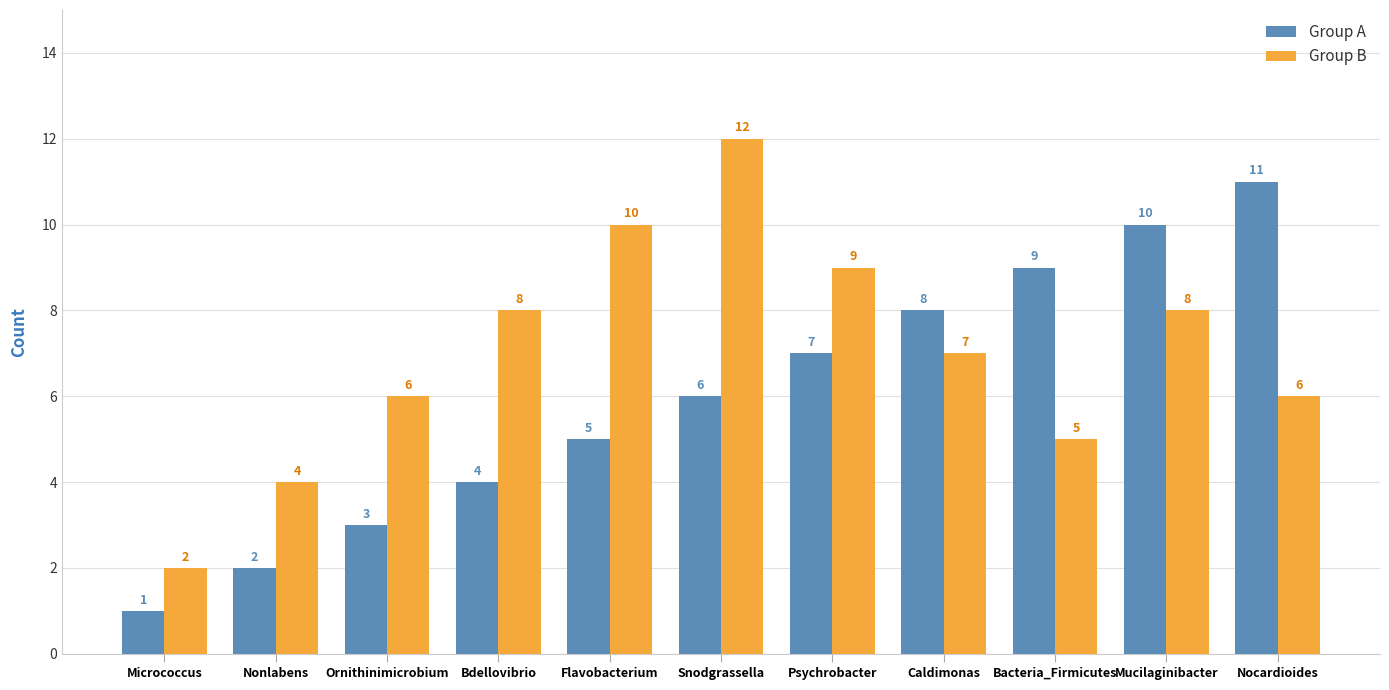

What is the value of the Group B bar at the 7th from the left?

9